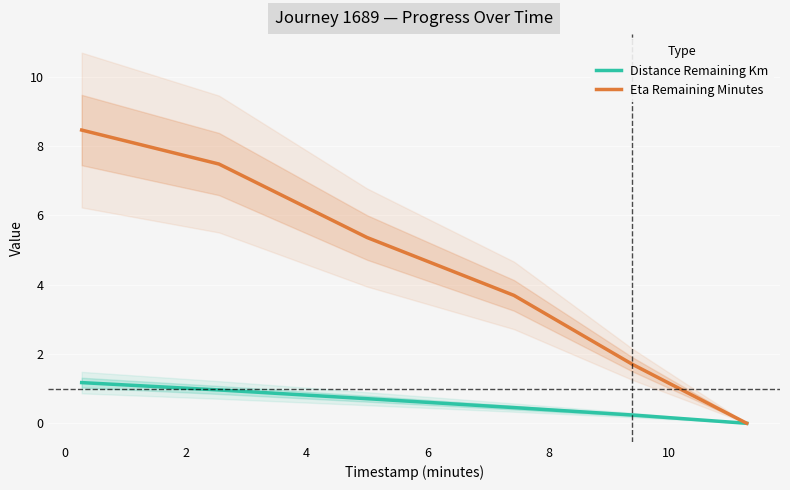

The value of Eta Remaining Minutes at 8 is -4.5. True or false?

False